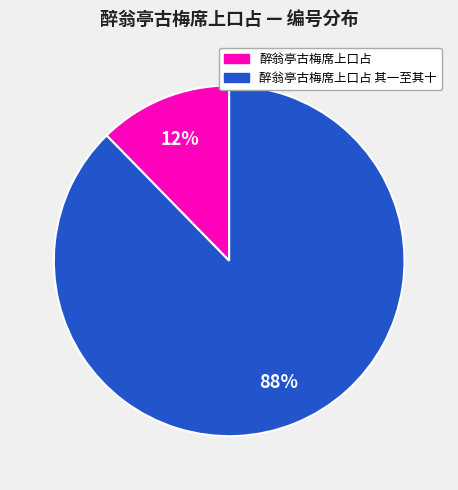

To the nearest percent, what is the average slice percentage?

50%